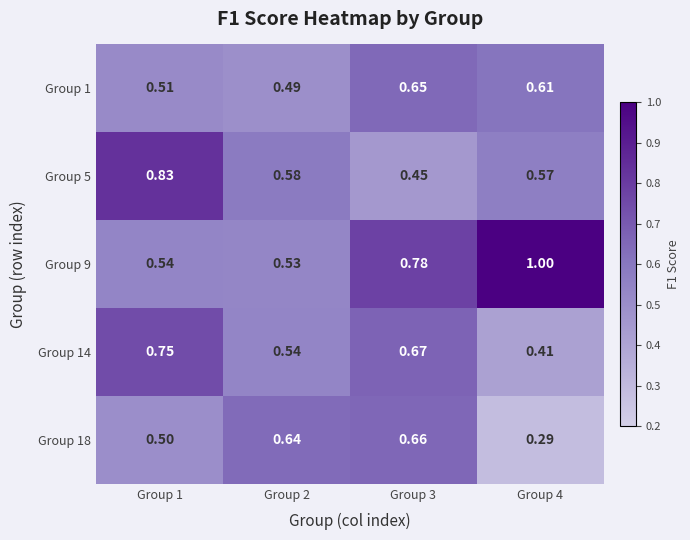

List the series in order of their peak value, lowest first.

Group 1, Group 18, Group 14, Group 5, Group 9